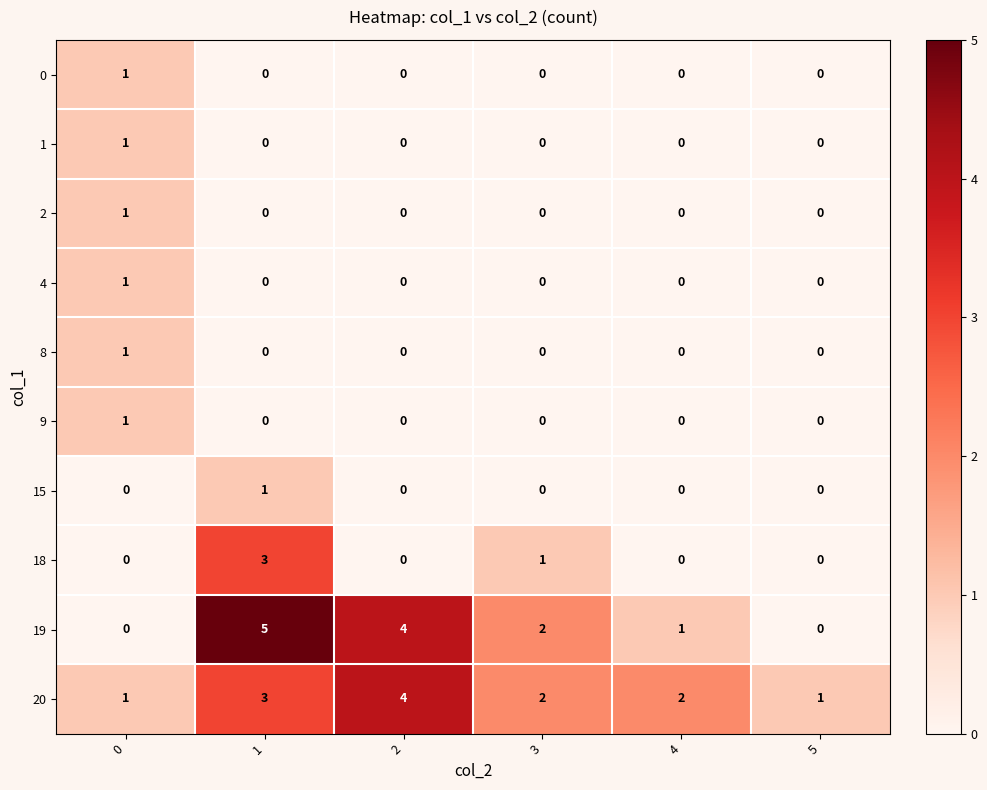

The 4 series shows 0 at 5. True or false?

True